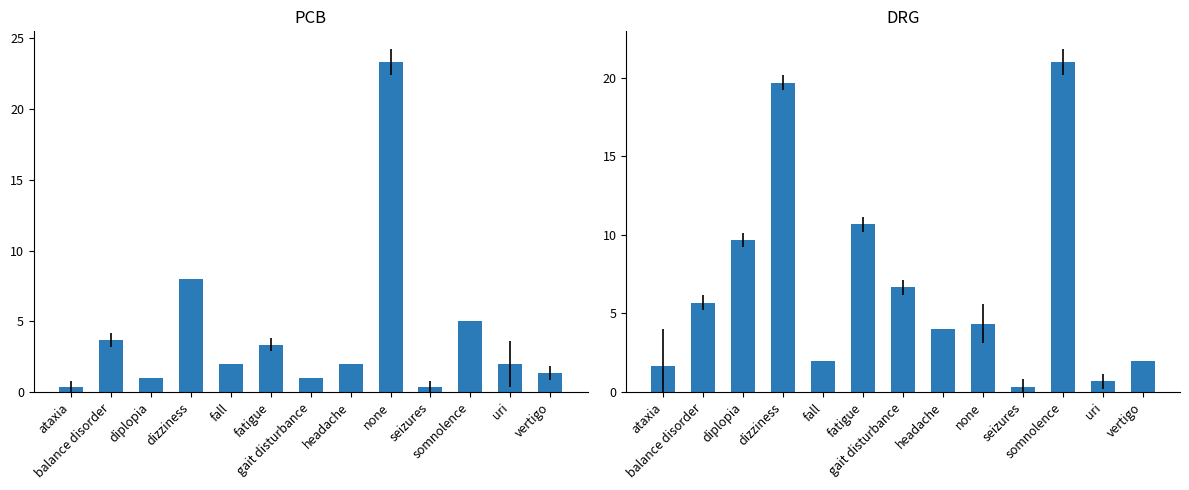

The PCB series shows 4.7 at fatigue. True or false?

False